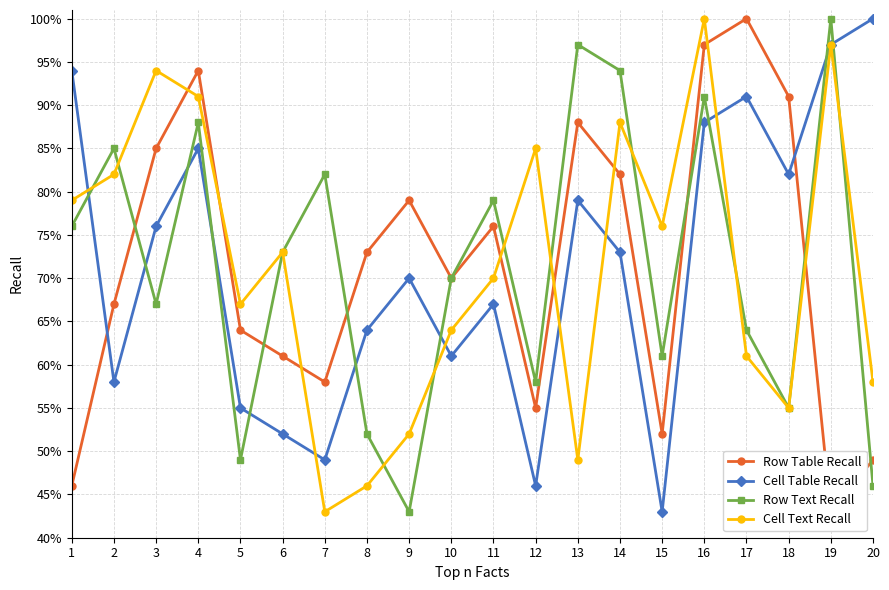

What is the difference between the Row Table Recall values at 2 and 7?

0.1